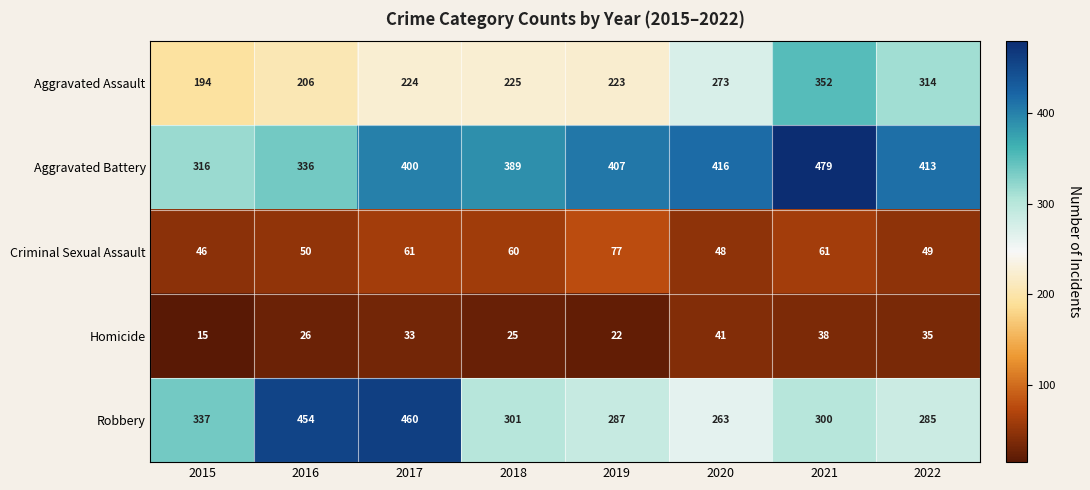

At how many categories does at least one series exceed 435?

3